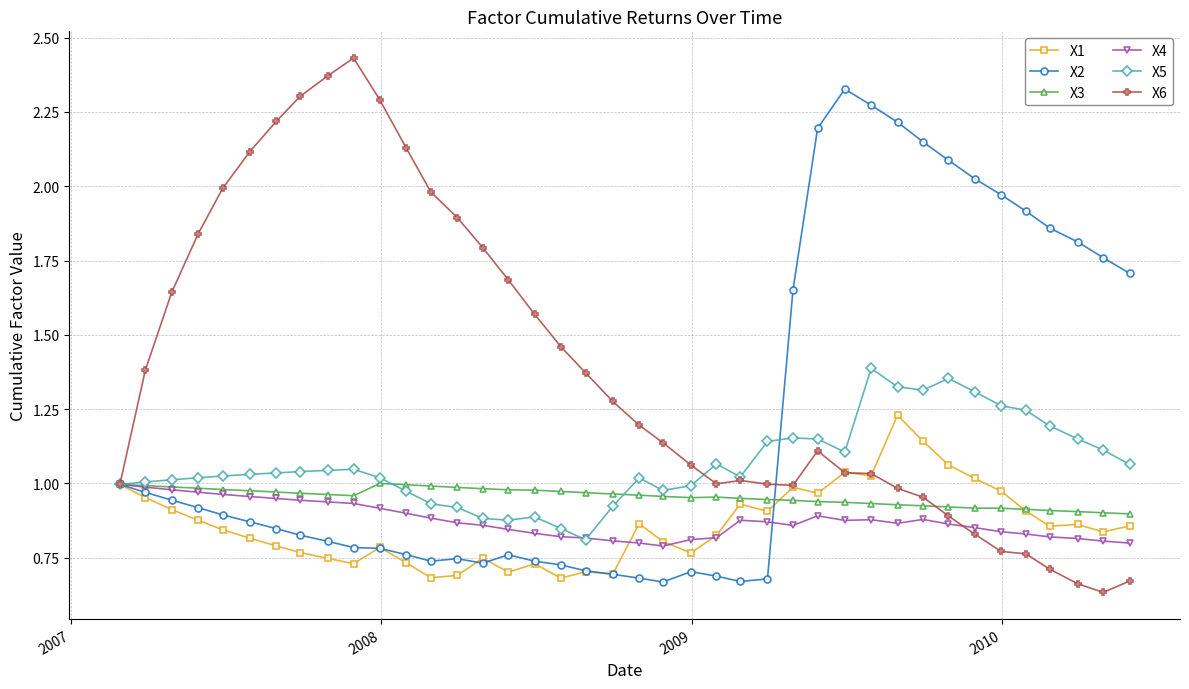

Which series has the largest total across all categories?

X6